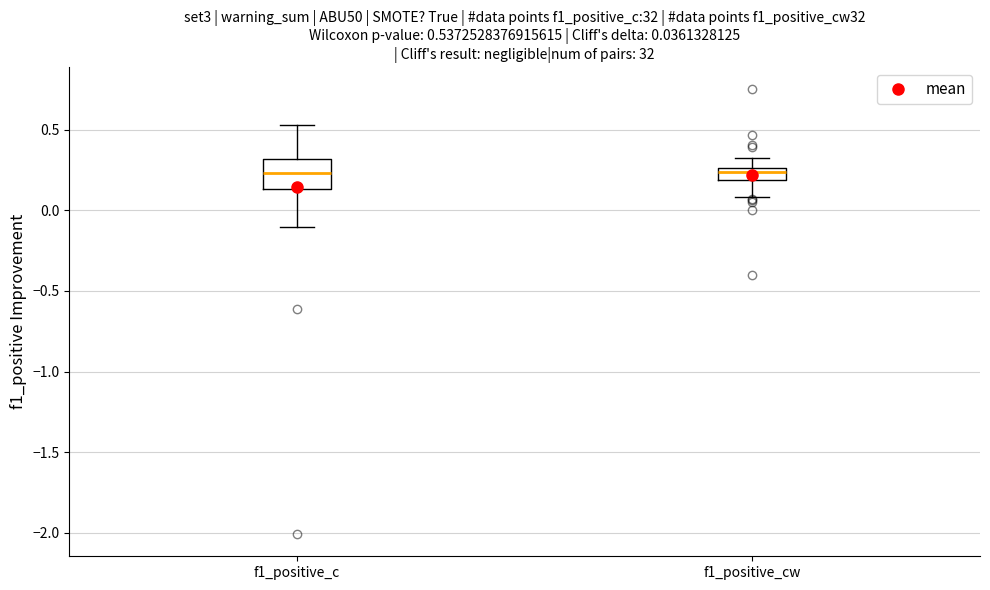

Which box is the tallest, from its lower edge to its upper edge?

f1_positive_c